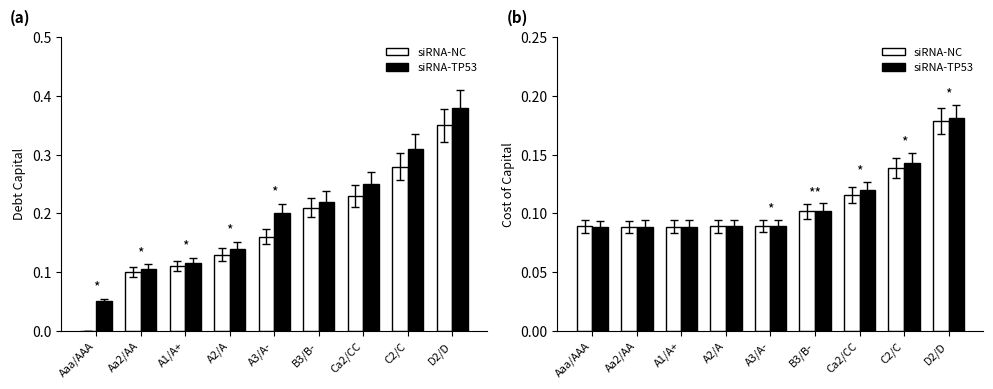

Which series has the largest total across all categories?

siRNA-TP53